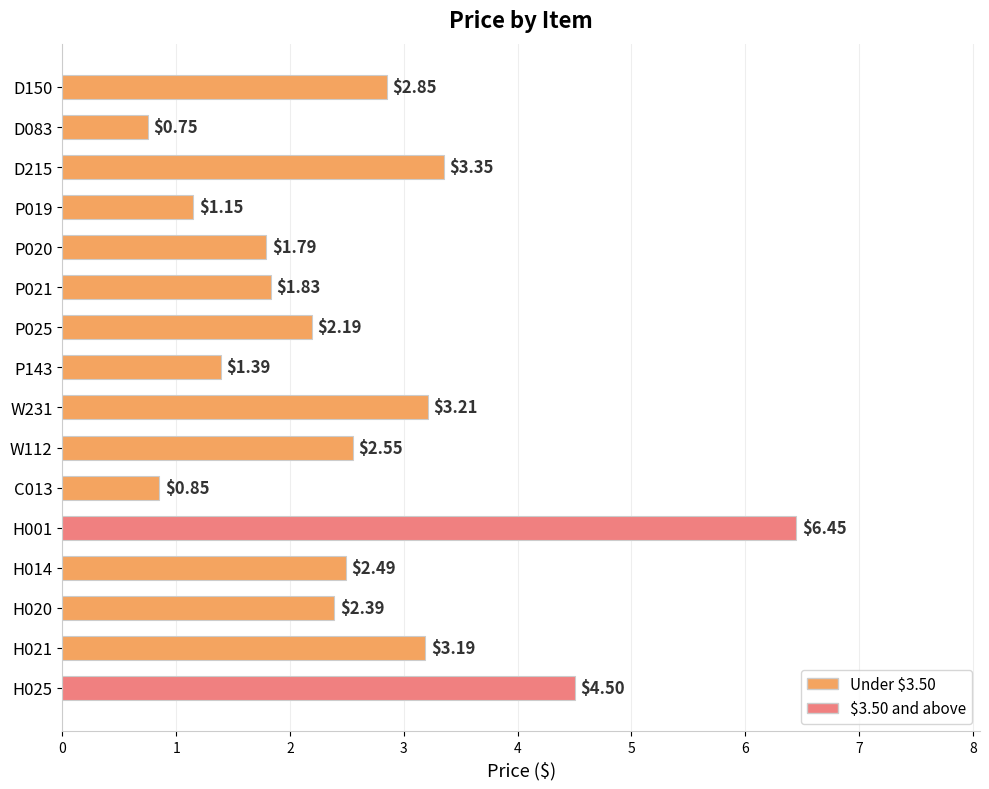

What is the sum of the values at H001 and P020?

8.2